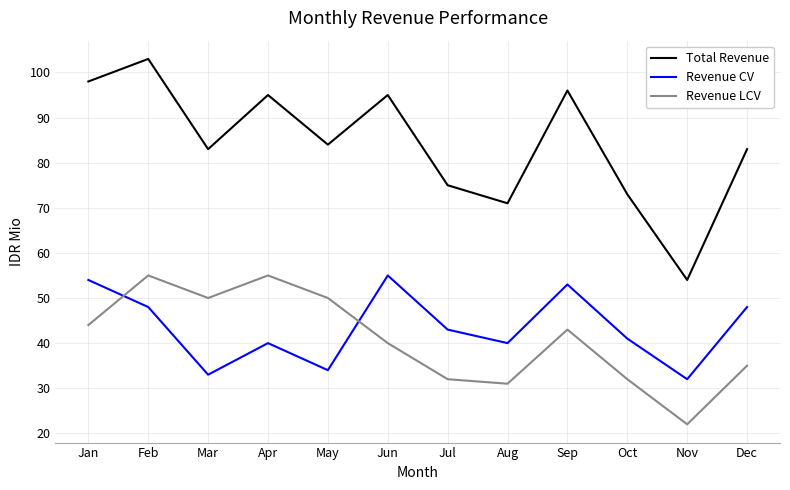

At which category does the chart reach its minimum across all series?

Nov